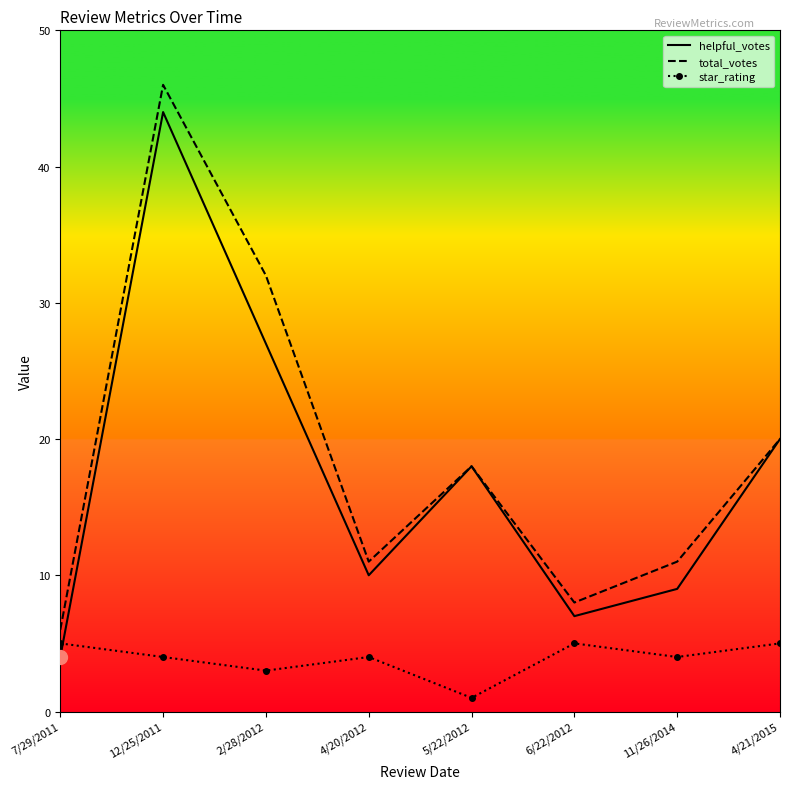

The total_votes series shows 46 at 12/25/2011. True or false?

True